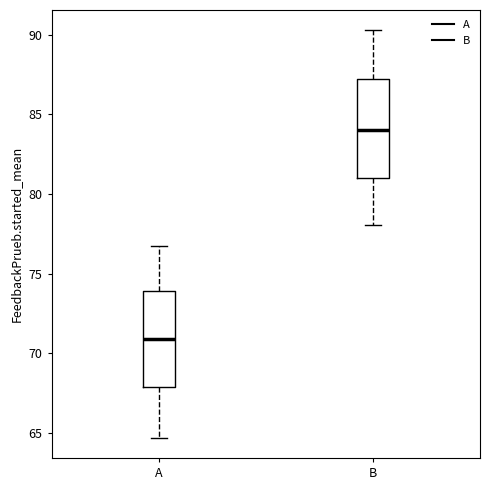

Where does the median line of the box for A sit on the y-axis? The values are not printed on the chart, so give them approximately, as read against the axis.

71.0